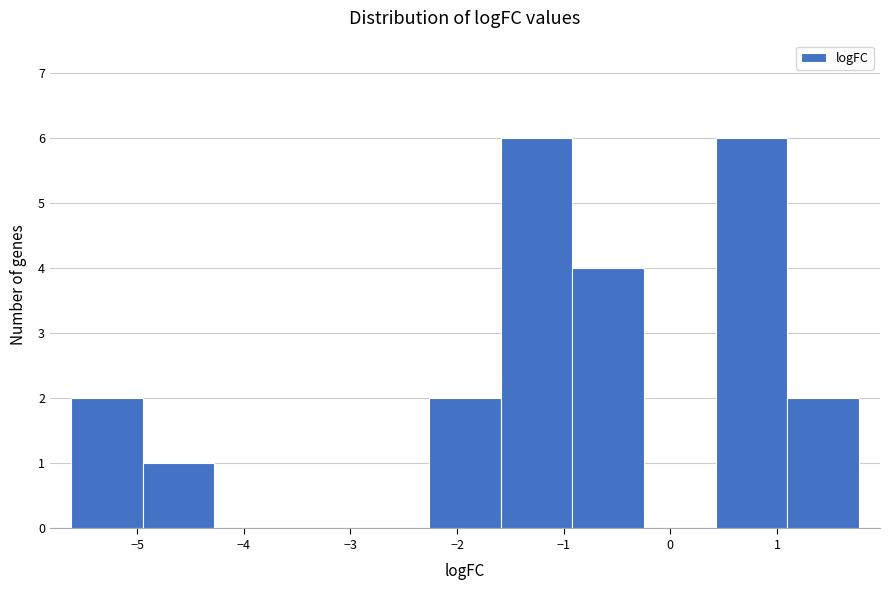

Reading left to right, list every bar in this chart as the range it spans on the x-axis followed by its height. Neither the bar edges nor the heights are printed on the chart, so give them approximately, as read against the axes.

-5.6 to -4.9: 2
-4.9 to -4.3: 1
-4.3 to -3.6: 0
-3.6 to -2.9: 0
-2.9 to -2.3: 0
-2.3 to -1.6: 2
-1.6 to -0.9: 6
-0.9 to -0.2: 4
-0.2 to 0.4: 0
0.4 to 1.1: 6
1.1 to 1.8: 2